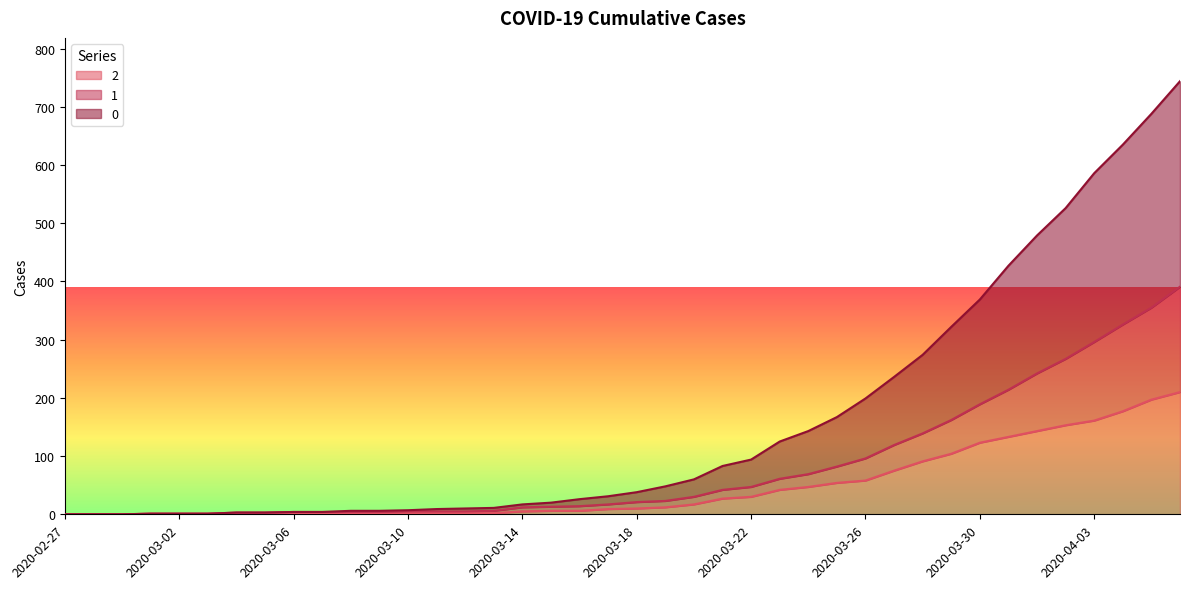

What is the difference between the 2 values at 2020-03-19 and 2020-03-21?

15